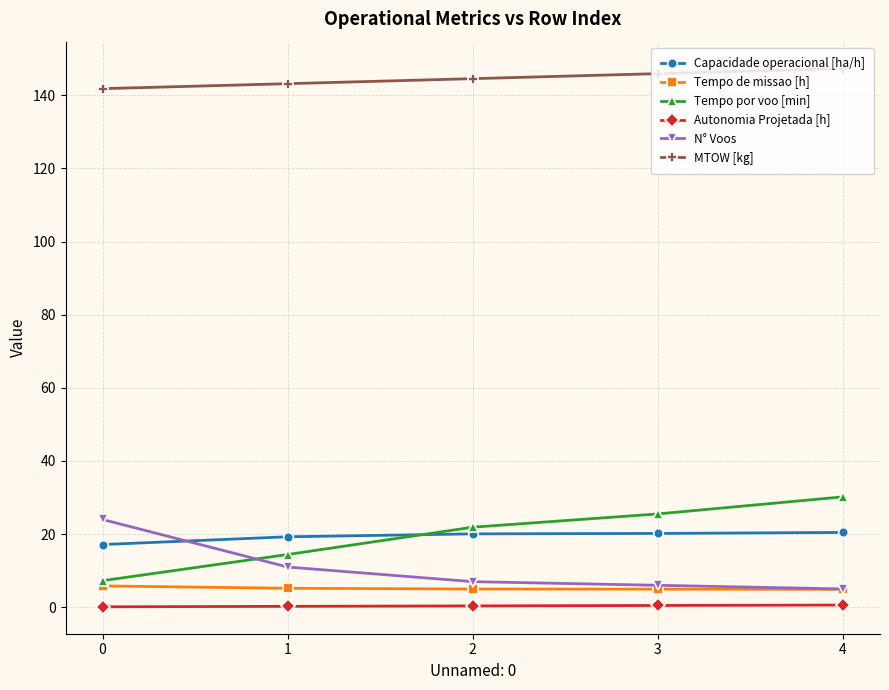

True or false: Tempo por voo [min] and Tempo de missao [h] cross at least once.

False